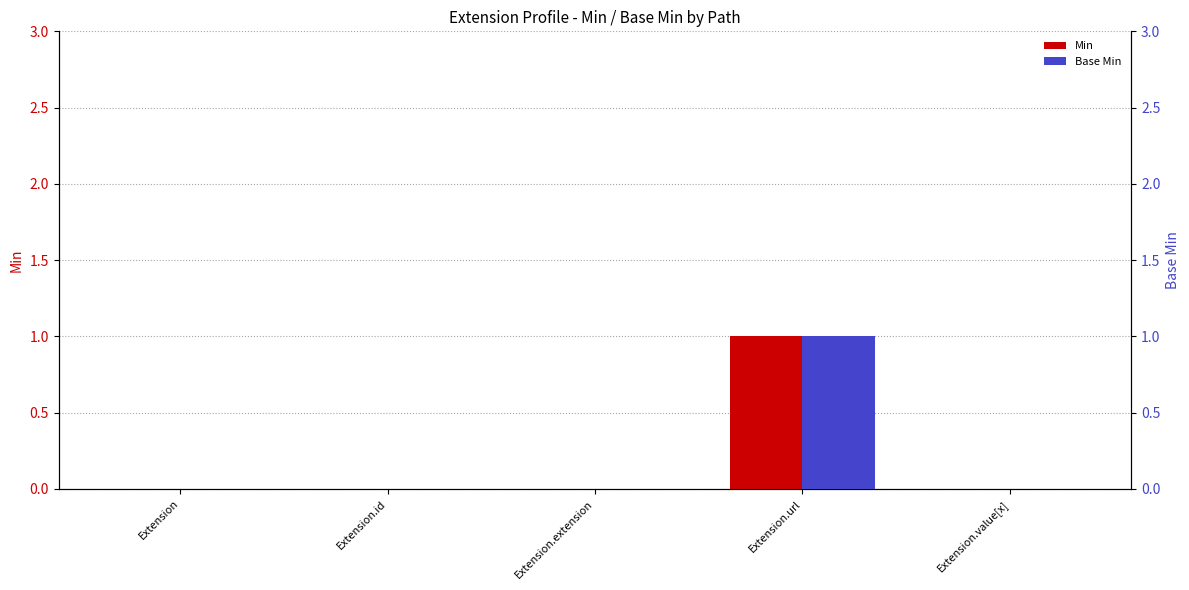

What position from the right is Extension.value[x]?

1